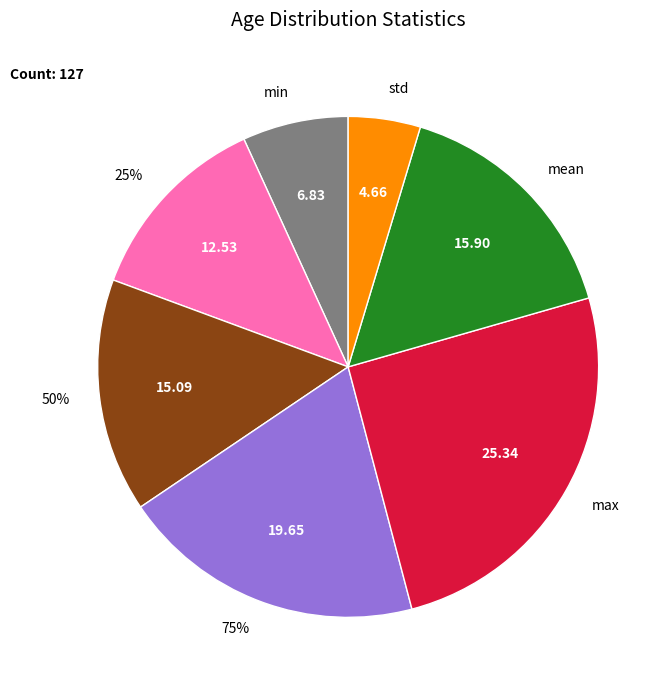

How many slices are in this pie chart?

7